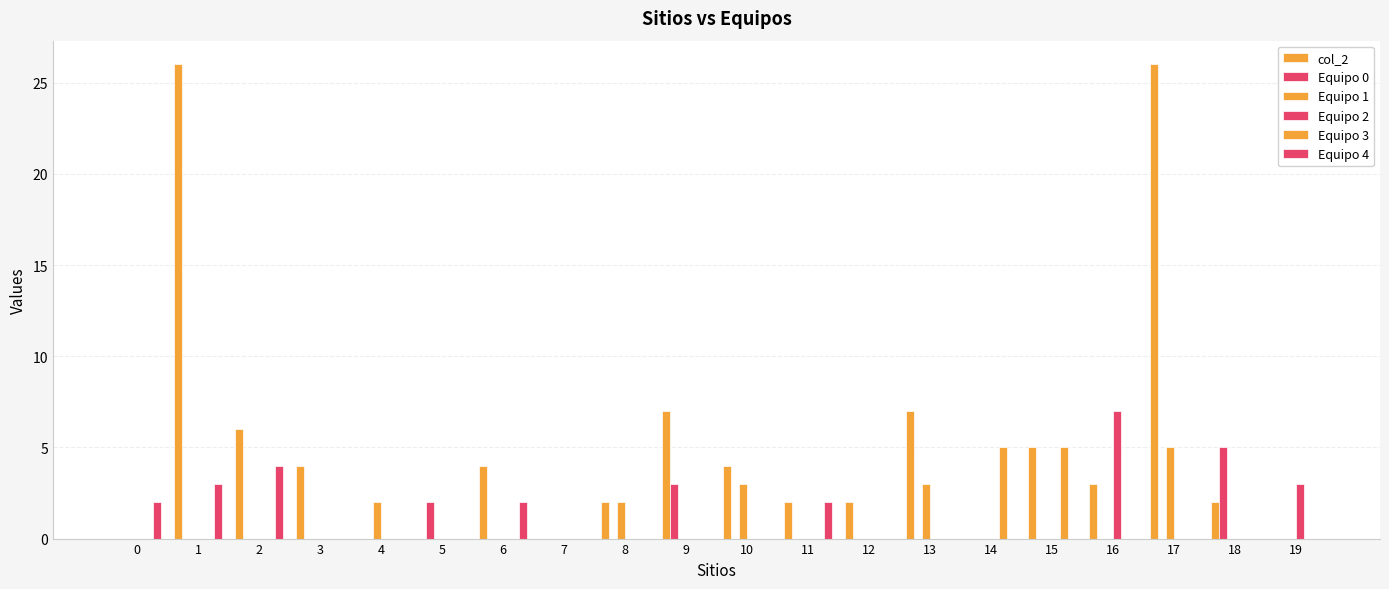

What is the average value of the Equipo 1 series?

1